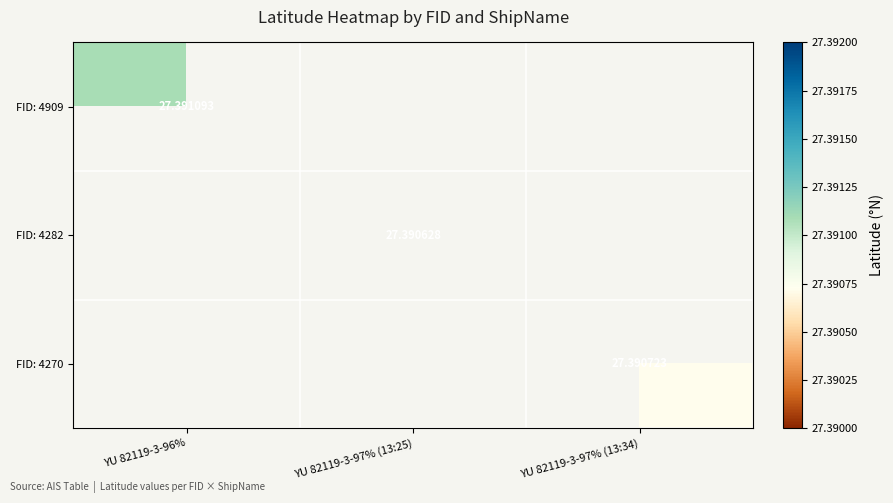

How many series are shown in this chart?

3